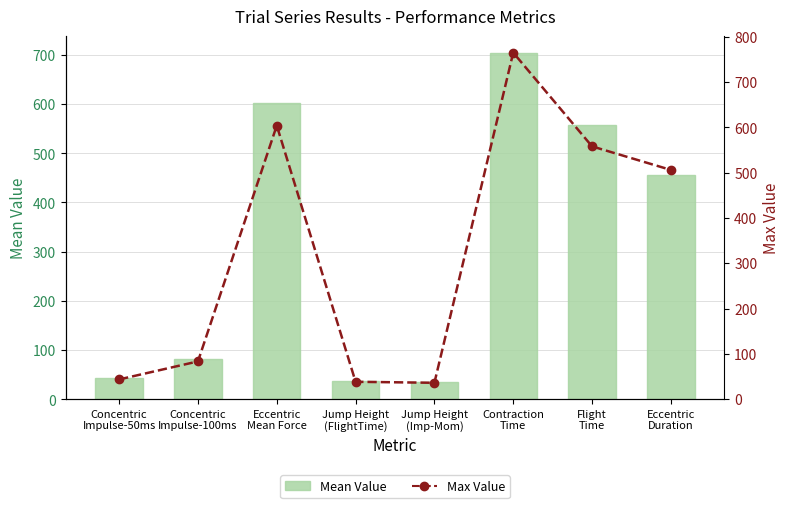

What value does the Max Value series have at Eccentric
Duration?

506.0